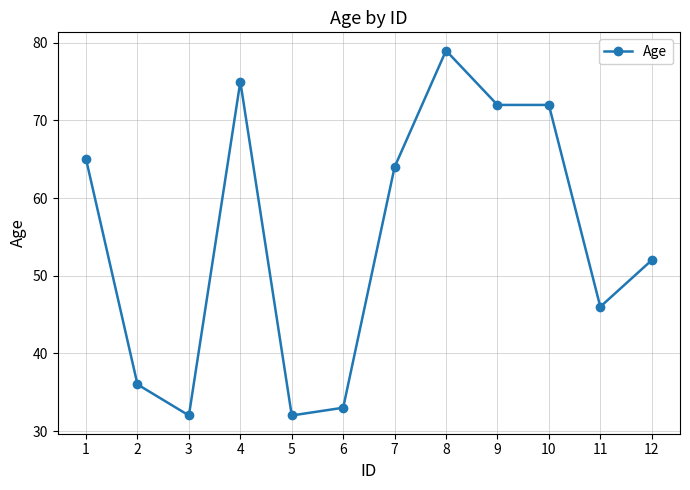

The chart shows a value of 32 at 3. True or false?

True